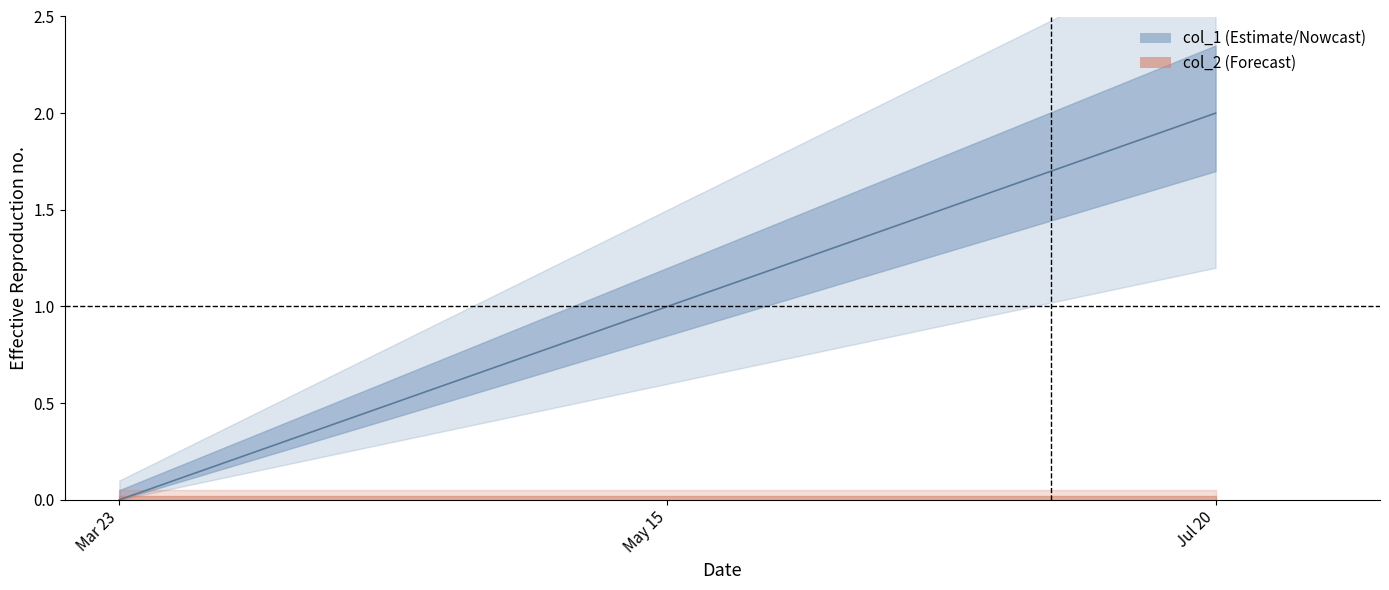

Reading left to right, what are all the values shown in this chart?

0	1	2